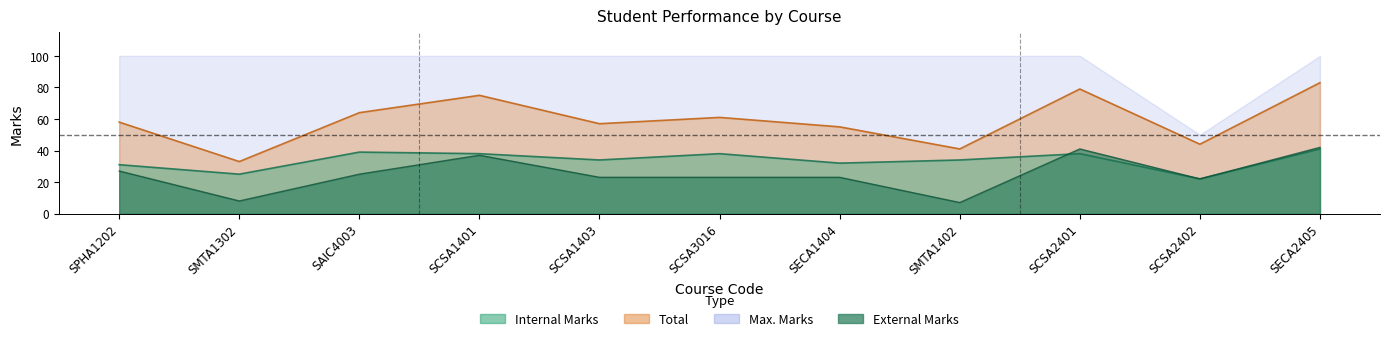

Count the number of categories in the chart.

11